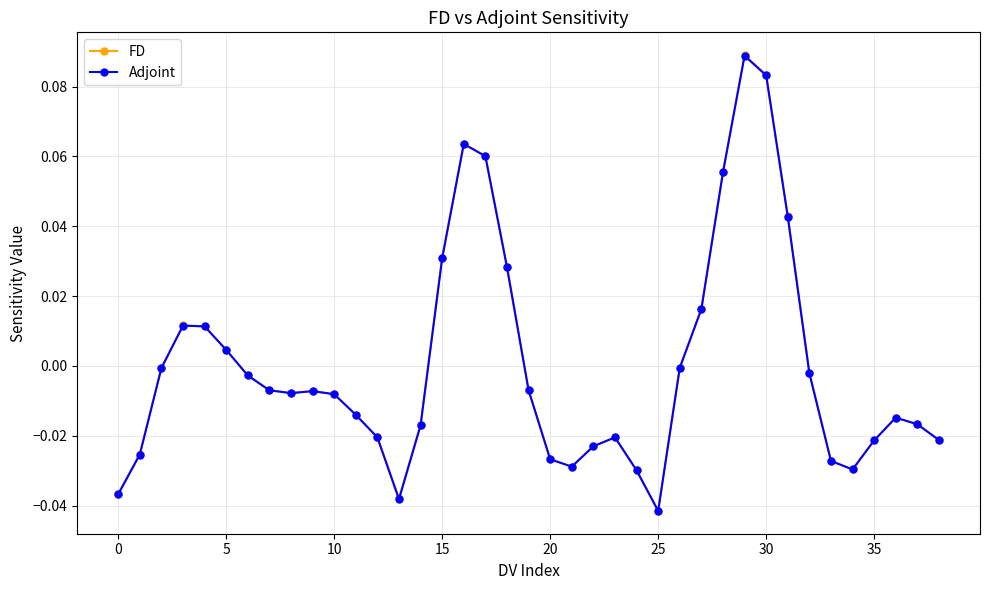

Does the chart display data point markers on the line(s)?

Yes